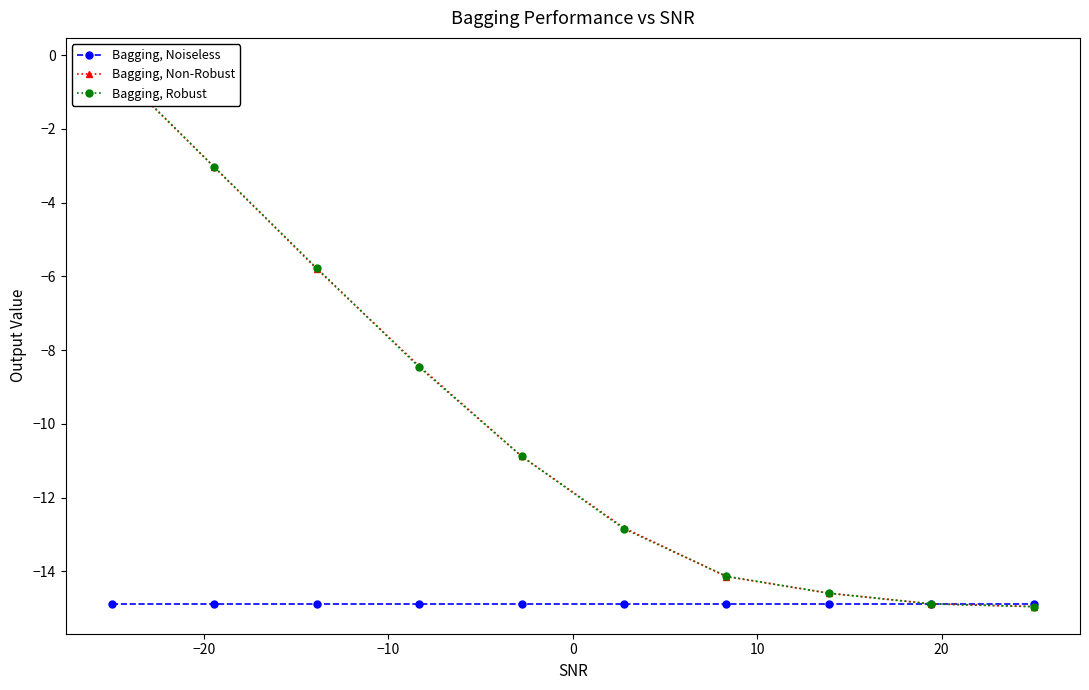

True or false: Bagging, Noiseless has more than 1 interior local peaks.

False